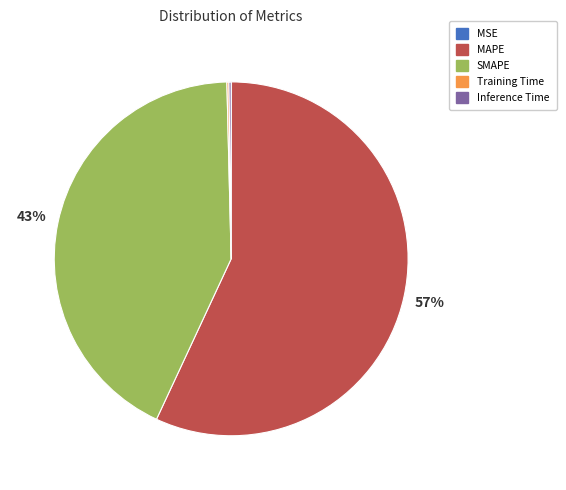

To the nearest percent, what is the average slice percentage?

20%